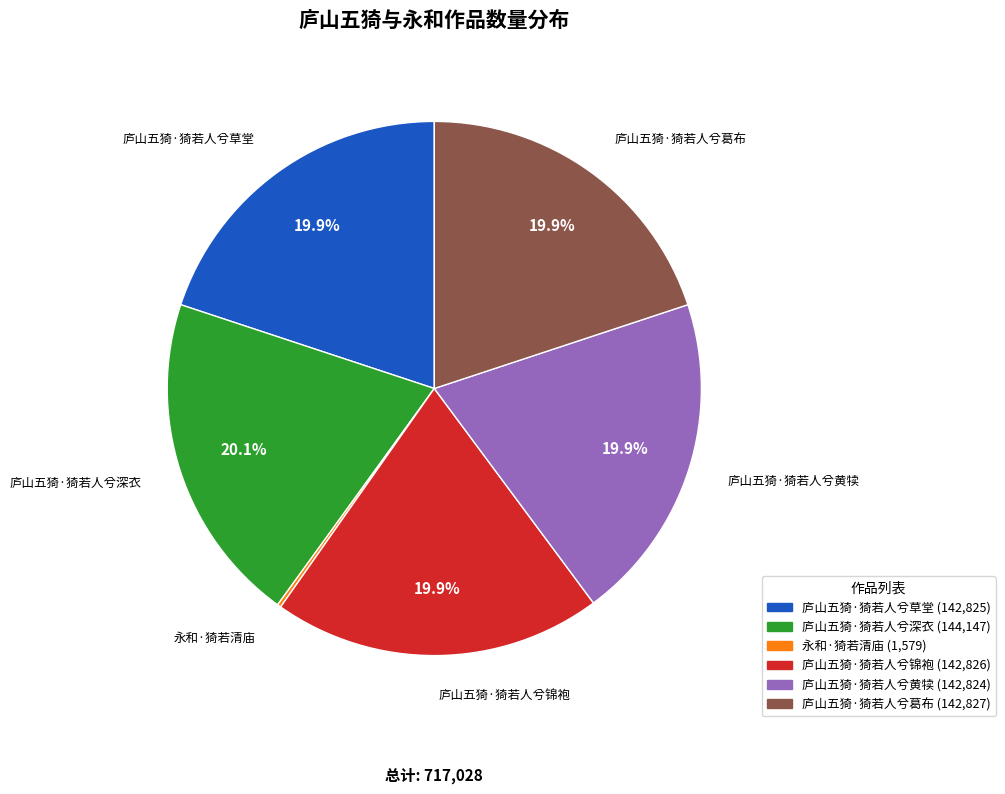

Combined, do 庐山五猗·猗若人兮葛布 and 庐山五猗·猗若人兮深衣 account for over 50%?

No